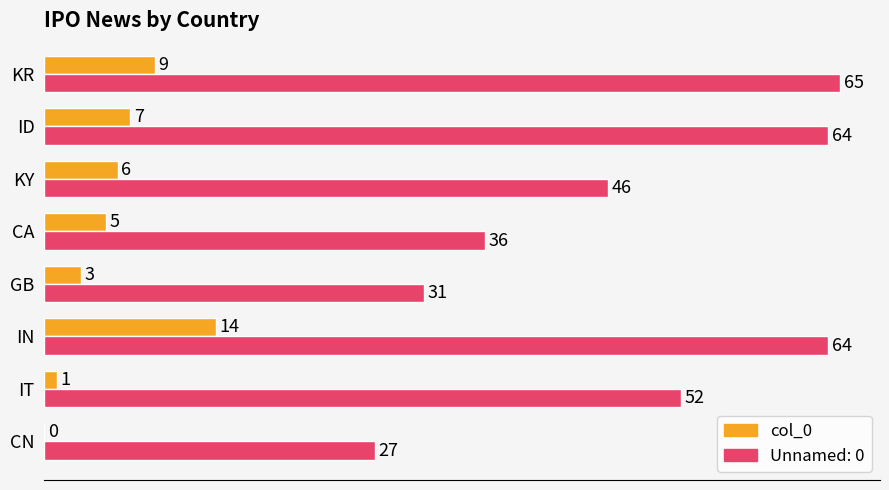

Which series changed the most between CN and IN?

Unnamed: 0